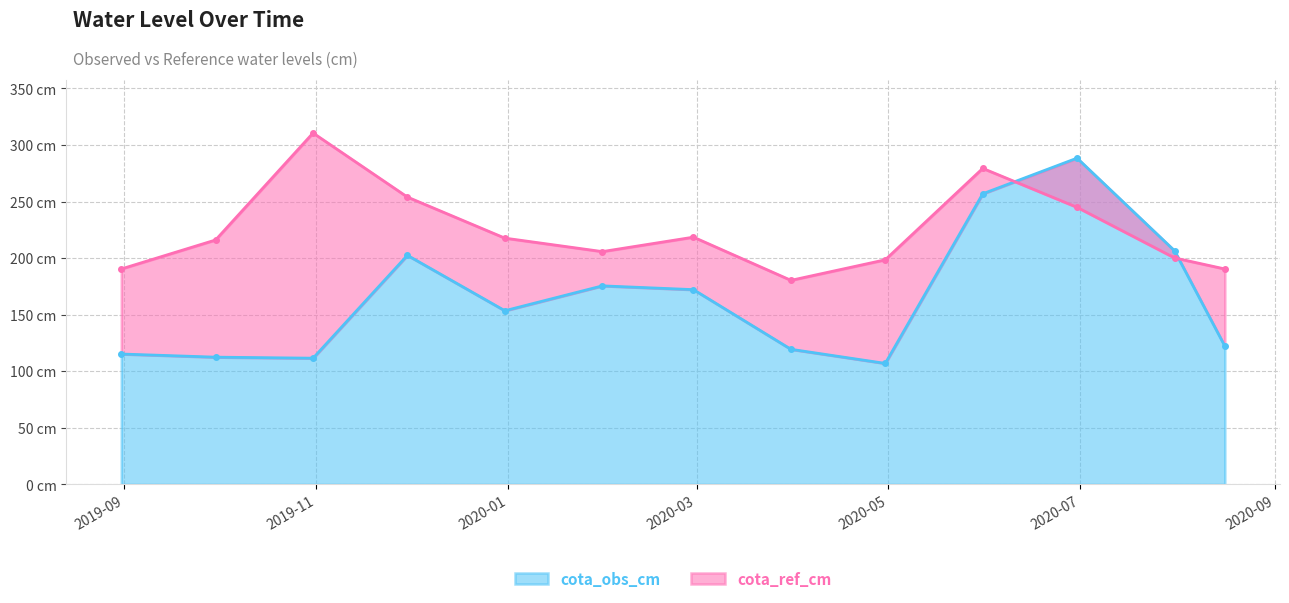

At 2020-06-30, list the series in order from smallest to largest.

cota_ref_cm, cota_obs_cm